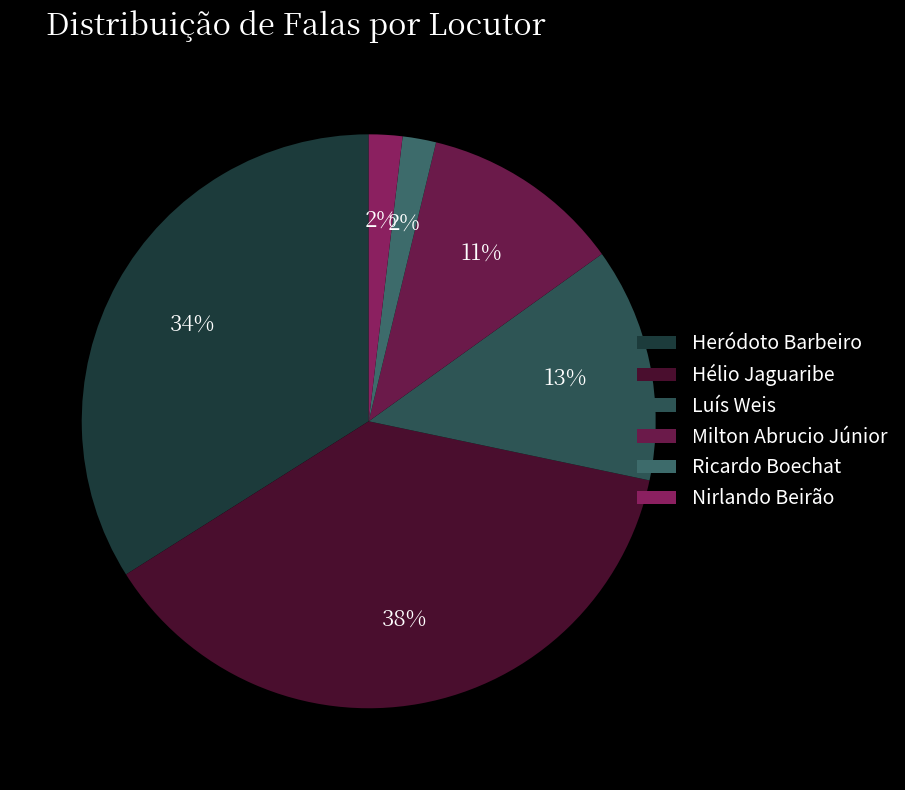

What percentage do Heródoto Barbeiro and Milton Abrucio Júnior together represent?

45.3%